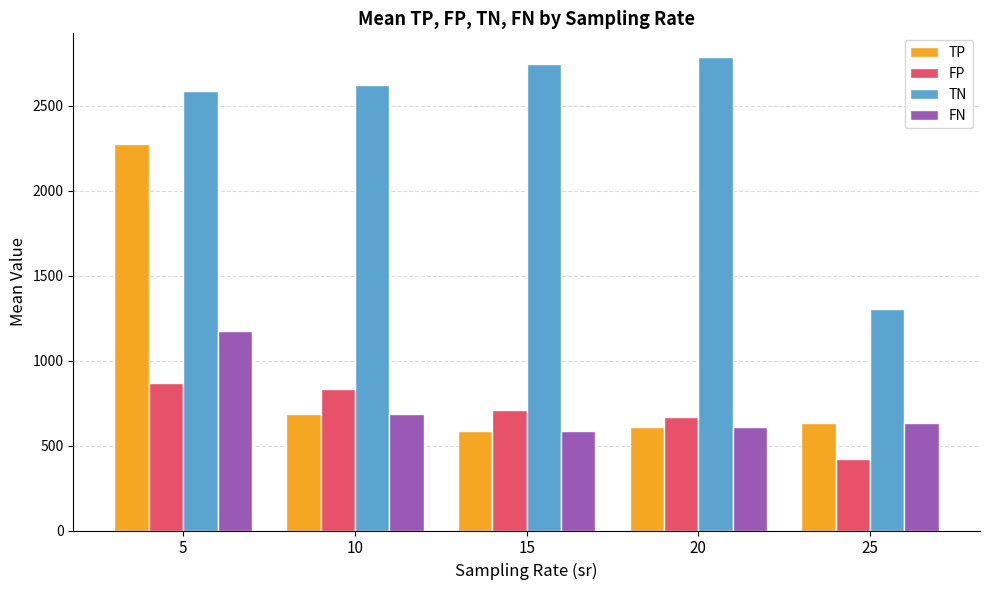

What is the difference between the FN values at 25 and 15?

48.1